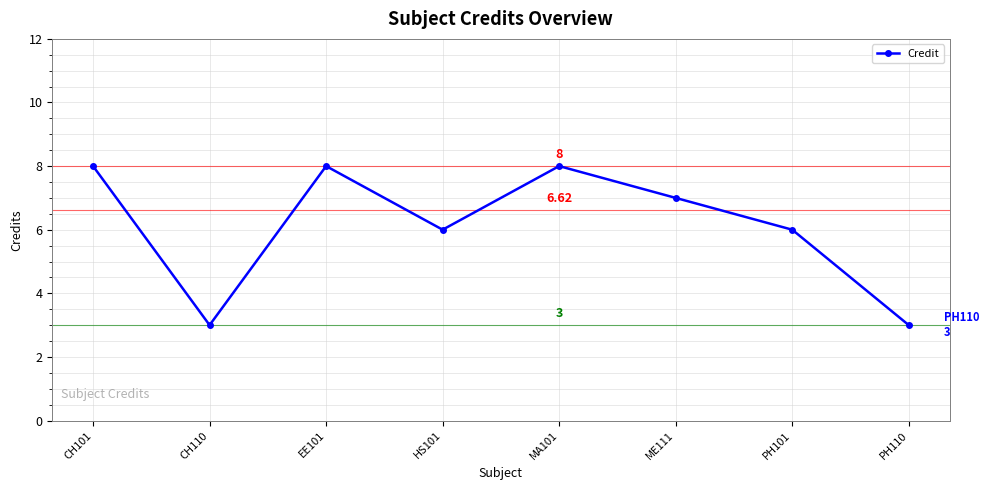

The chart shows a value of 6 at PH101. True or false?

True